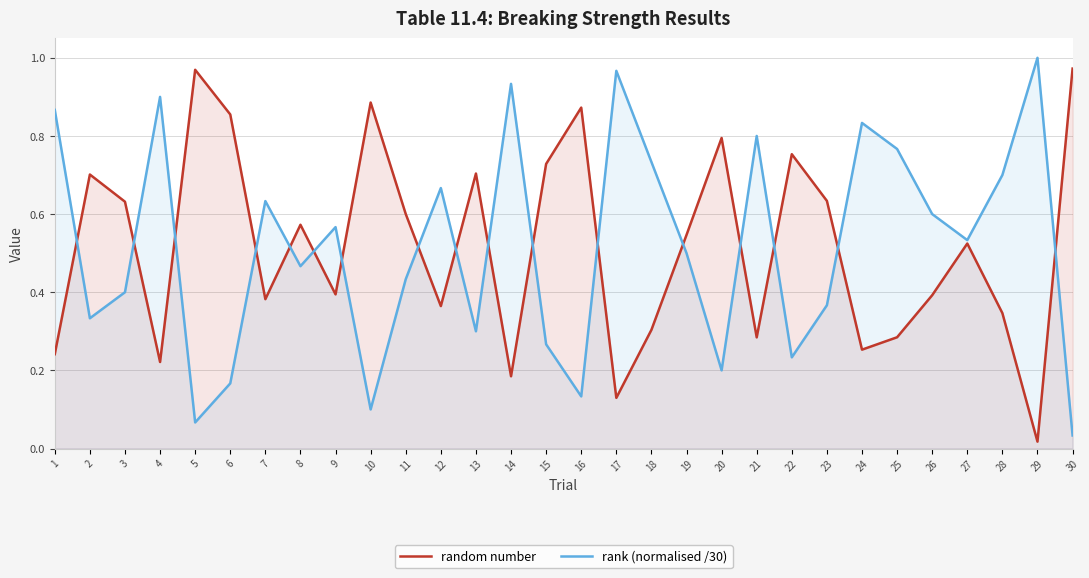

True or false: random number and rank (normalised /30) cross at least once.

True